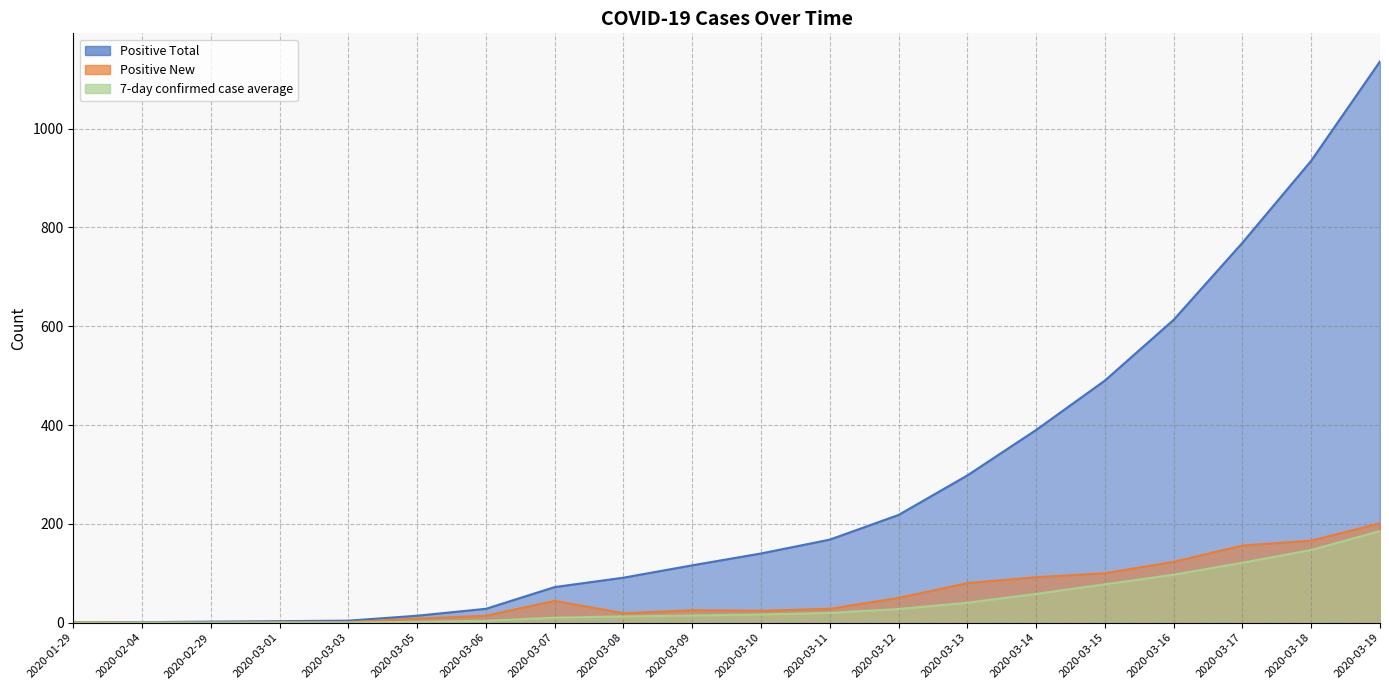

What is the difference between the maximum and minimum values in the 7-day confirmed case average series?

185.3